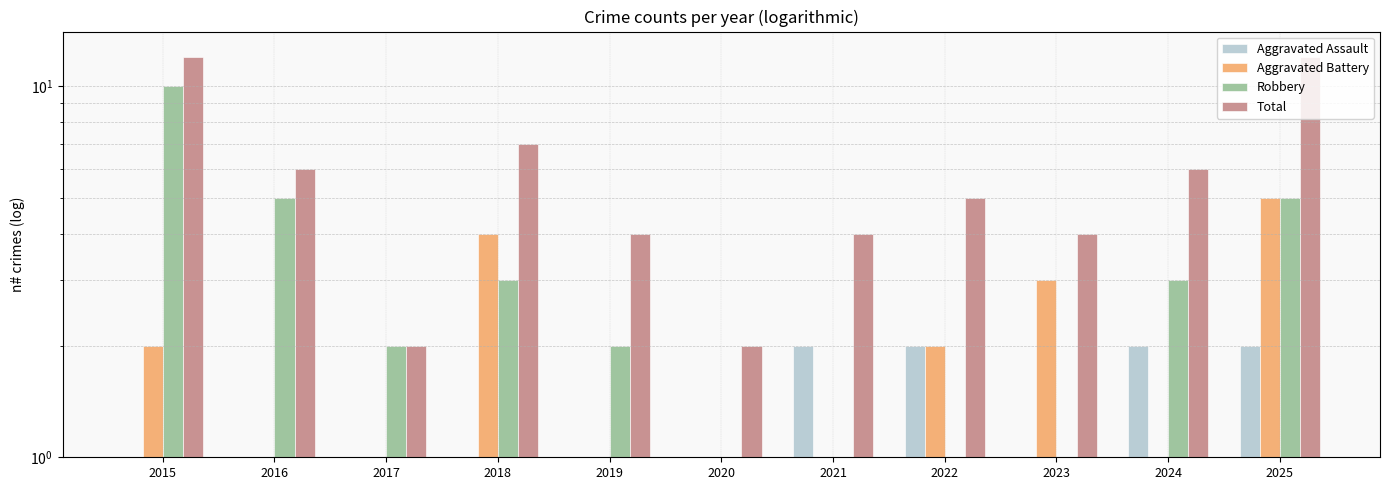

What are all the series names shown in the legend?

Aggravated Assault, Aggravated Battery, Robbery, Total